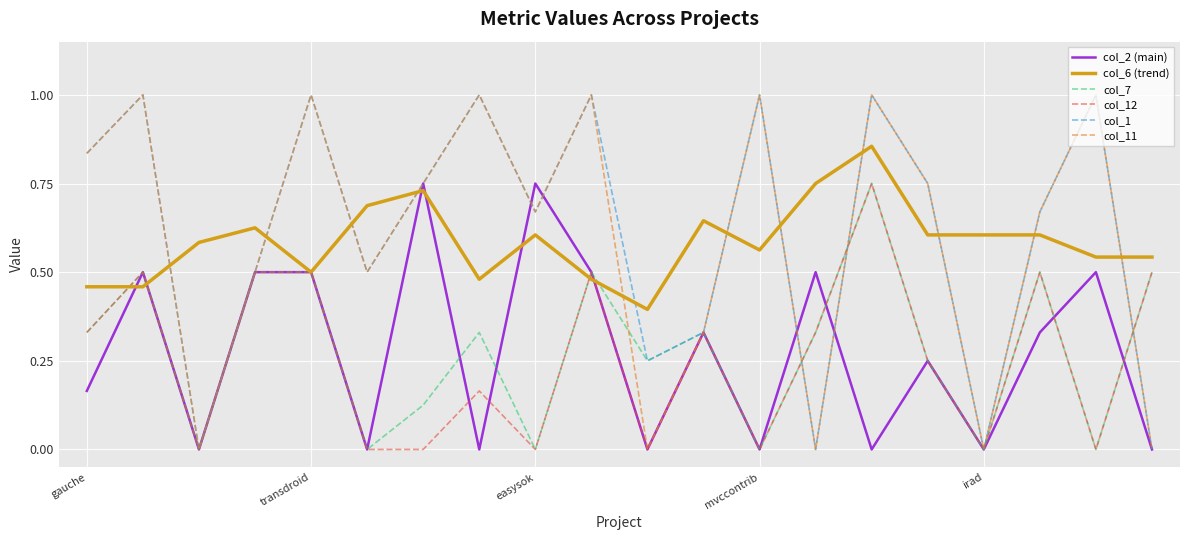

How many series are shown in this chart?

6